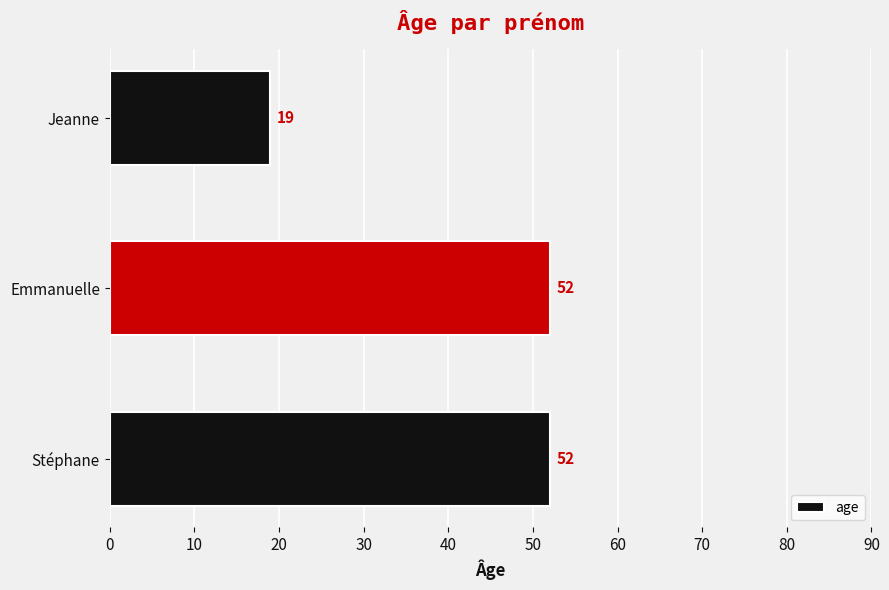

The value at Stéphane is 77. True or false?

False